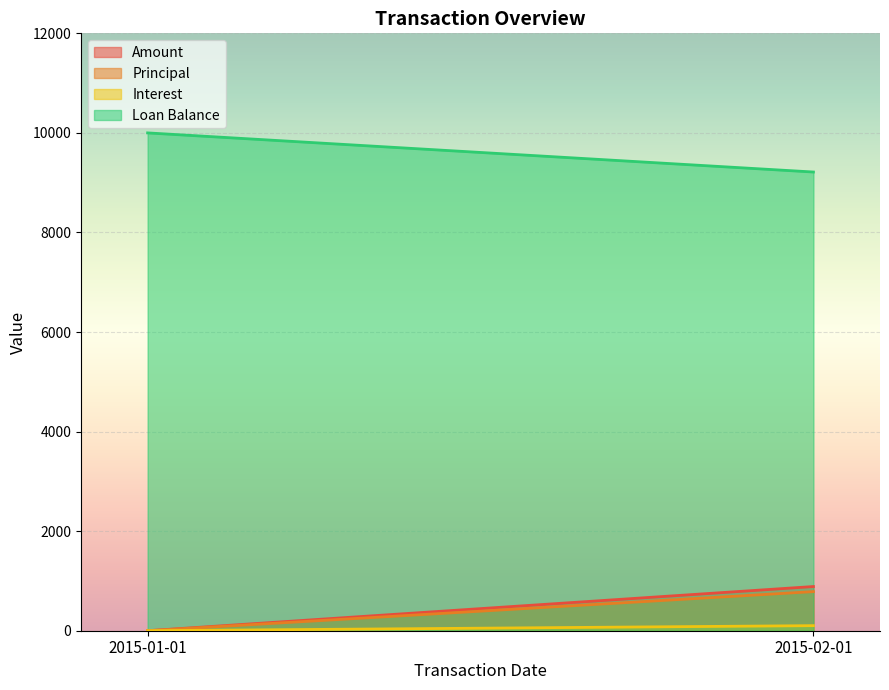

Reading left to right, list all the values displayed in this chart.

Amount: 2015-01-01=0.0	2015-02-01=887.7
Principal: 2015-01-01=0.0	2015-02-01=785.8
Interest: 2015-01-01=0.0	2015-02-01=101.9
Loan Balance: 2015-01-01=10000.0	2015-02-01=9214.2